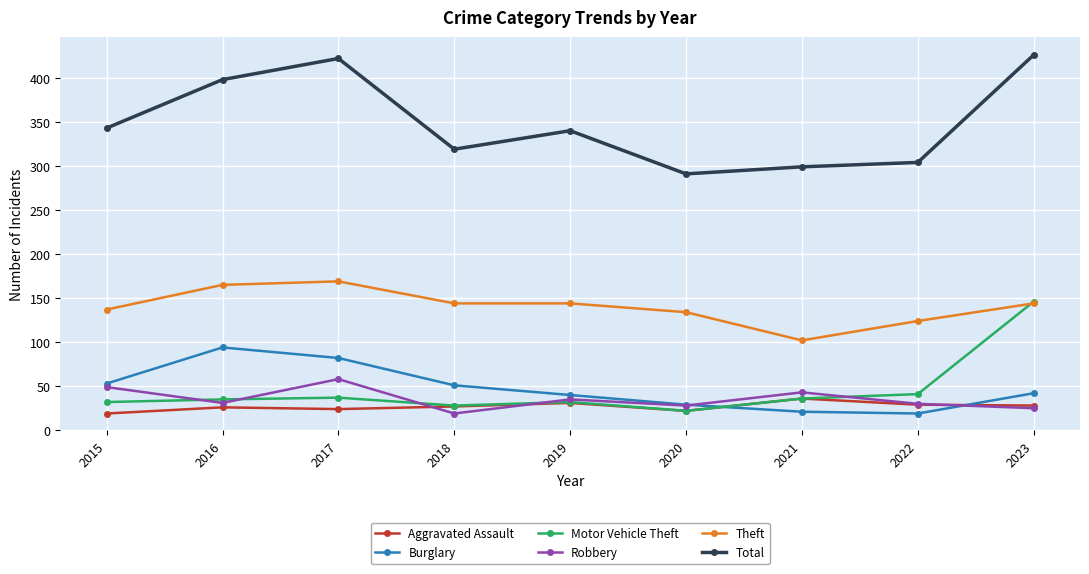

True or false: Motor Vehicle Theft and Total cross at least once.

False